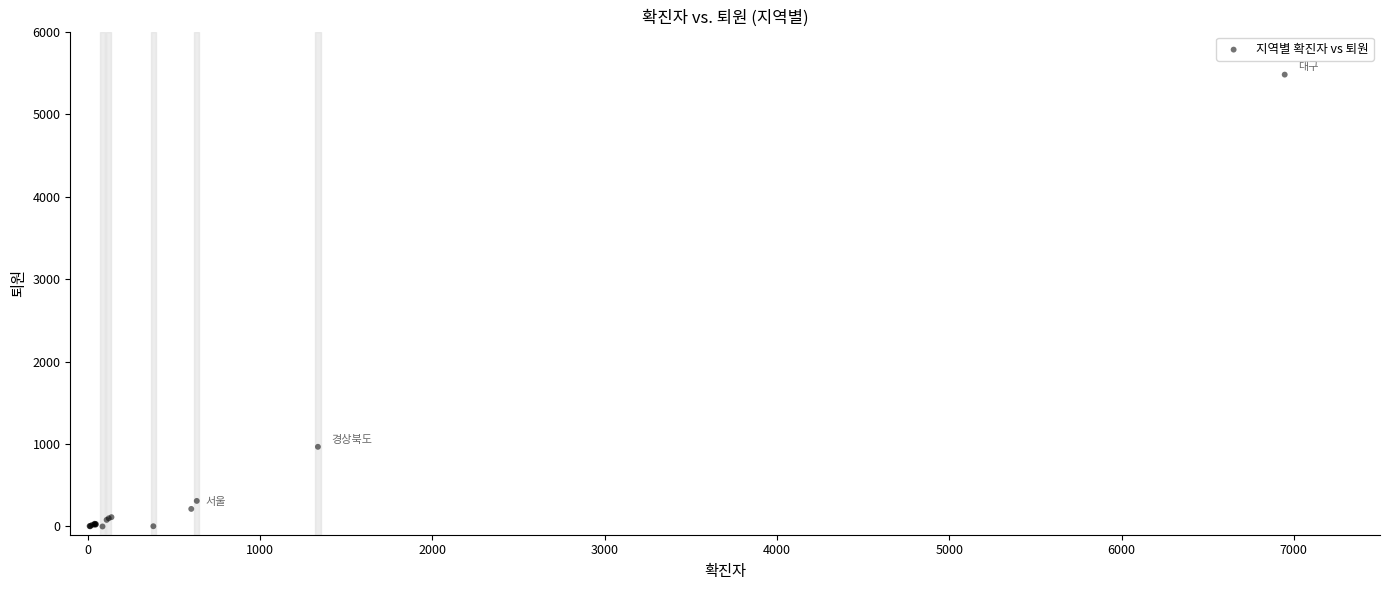

What Y value in the scatter plot is closest to 2739?

966